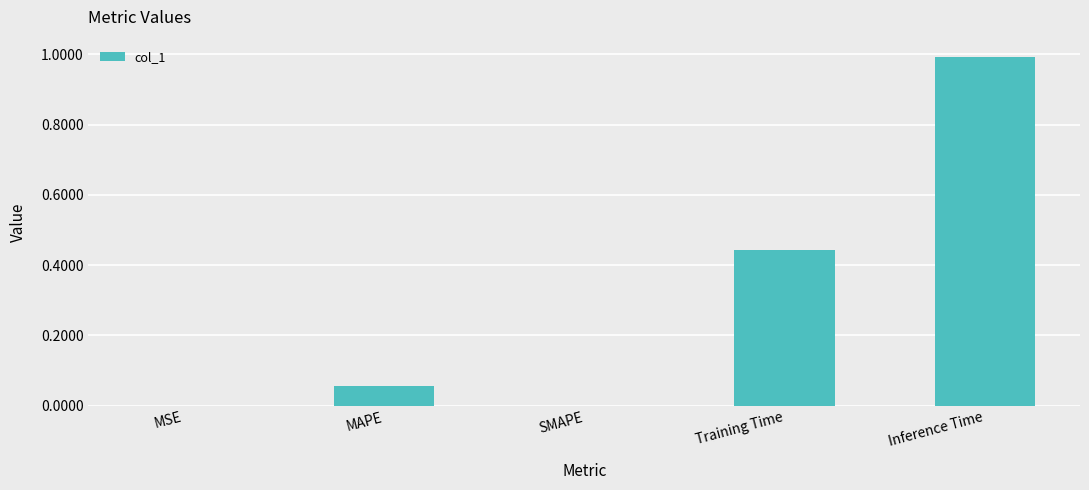

Which has a higher value, Training Time or MAPE?

Training Time